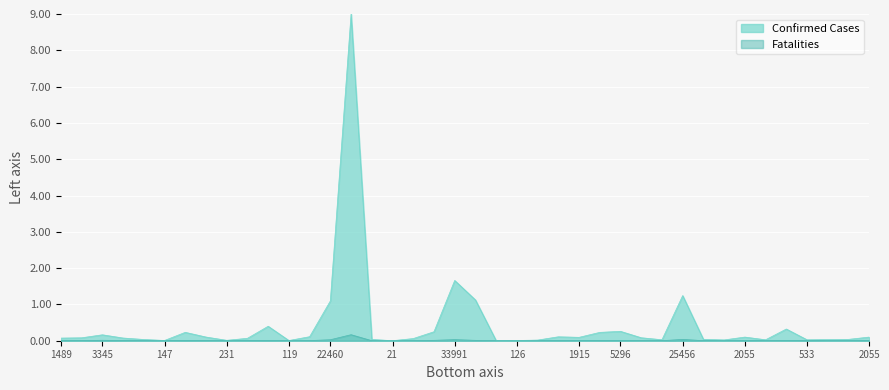

How many distinct data groups are displayed?

2